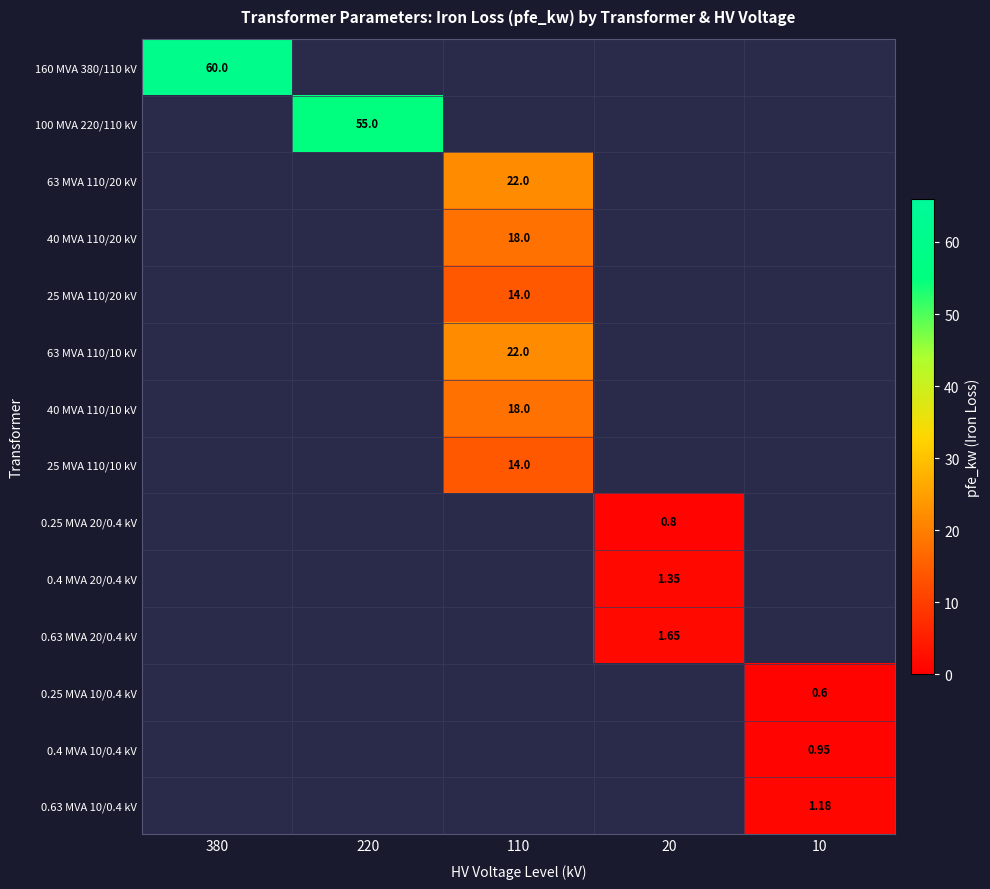

Which label corresponds to the smallest value in the chart?

10